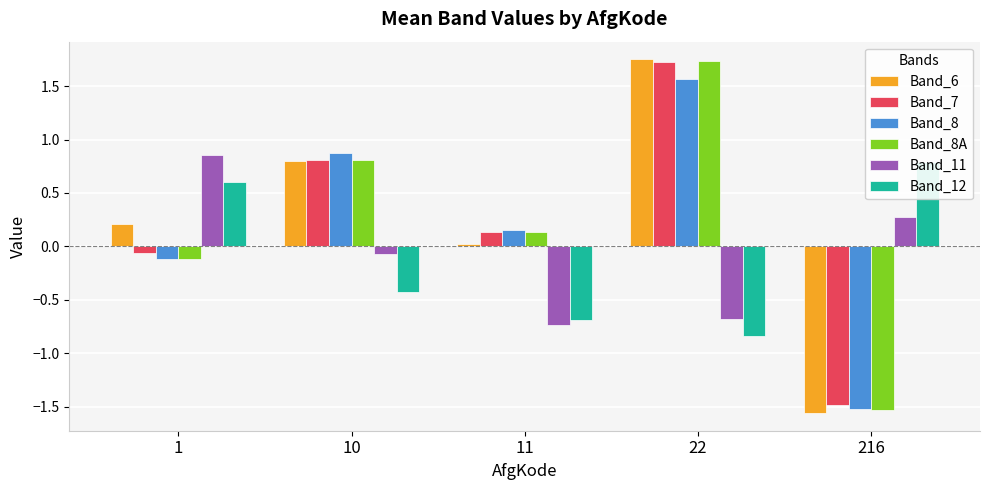

Which category has the lowest value in the Band_6 series?

216